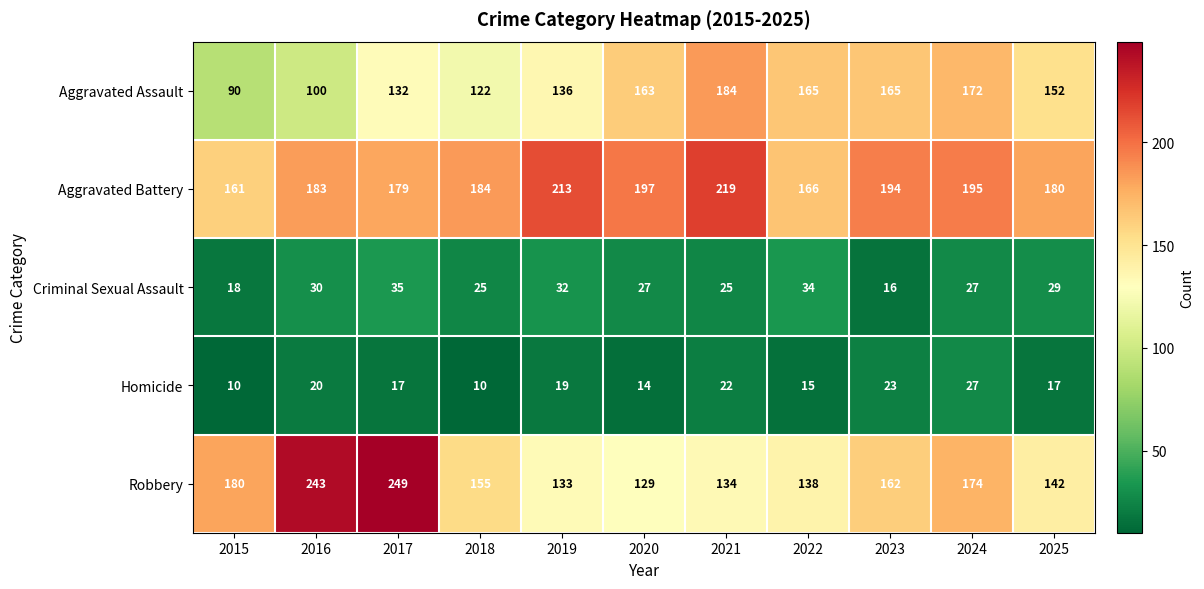

What is the smallest value displayed?

10